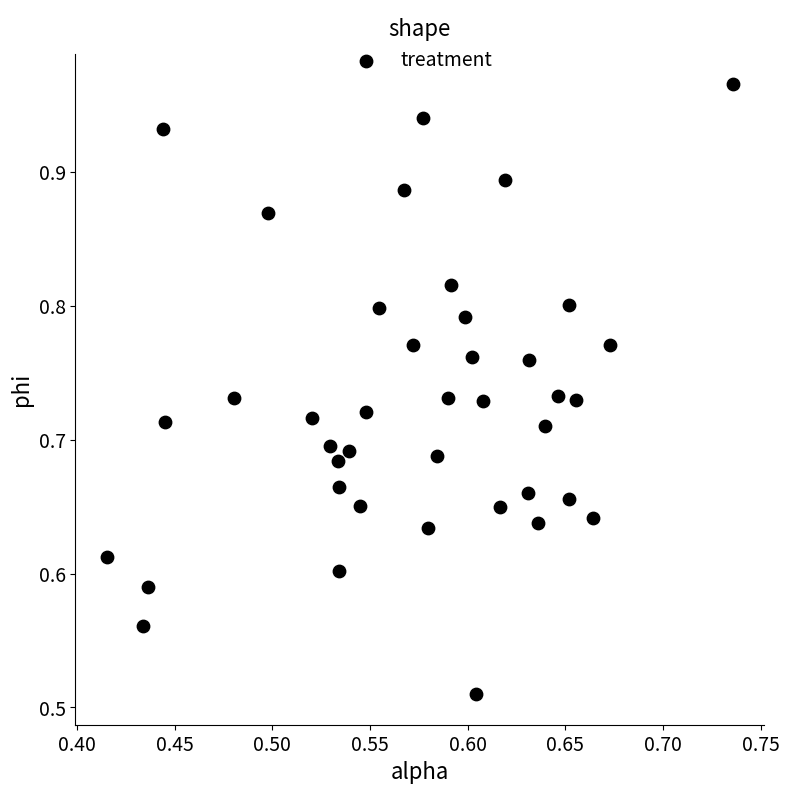

What is the range of X values (max minus min)?

0.3